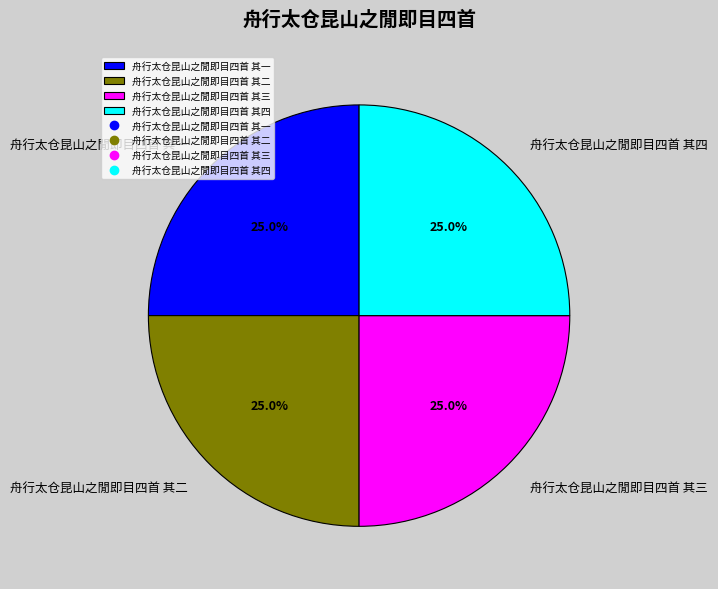

How many slices are in this pie chart?

4